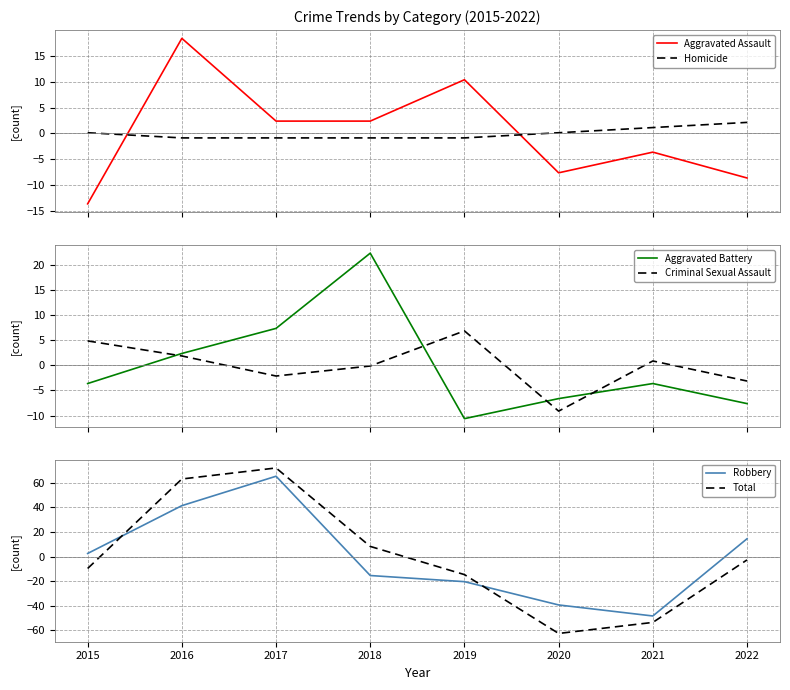

After their last crossing, which series has the higher values: Aggravated Assault or Total?

Total